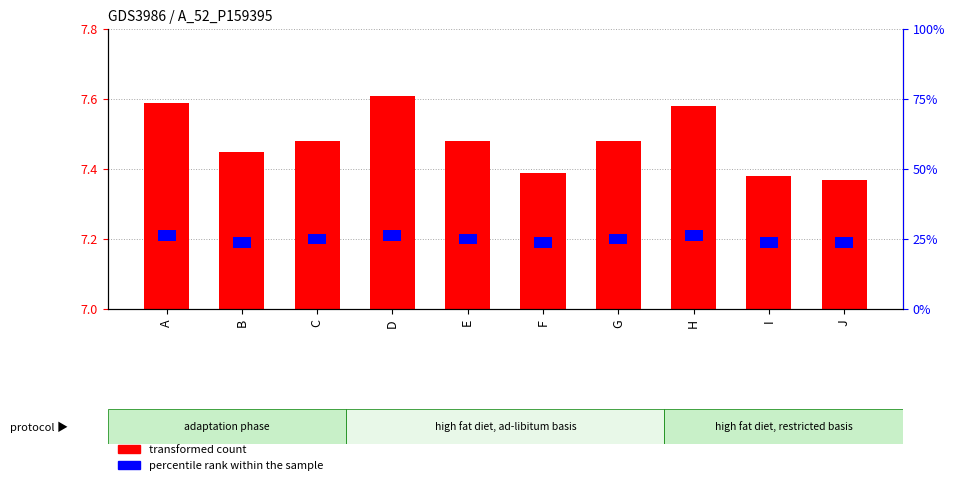

List the labels in order of transformed count value, largest first.

D, A, H, C, E, G, B, F, I, J